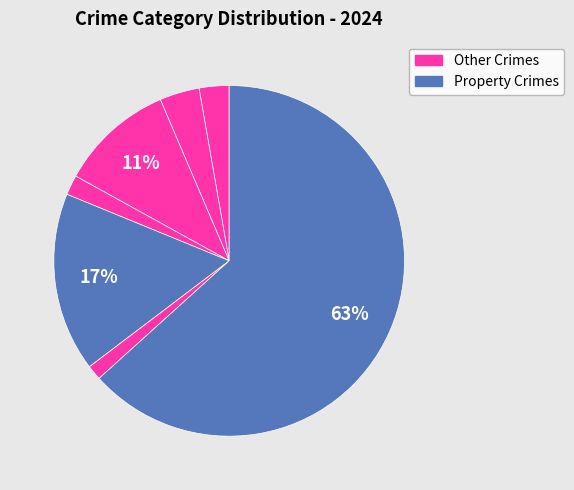

How many slices are in this pie chart?

7